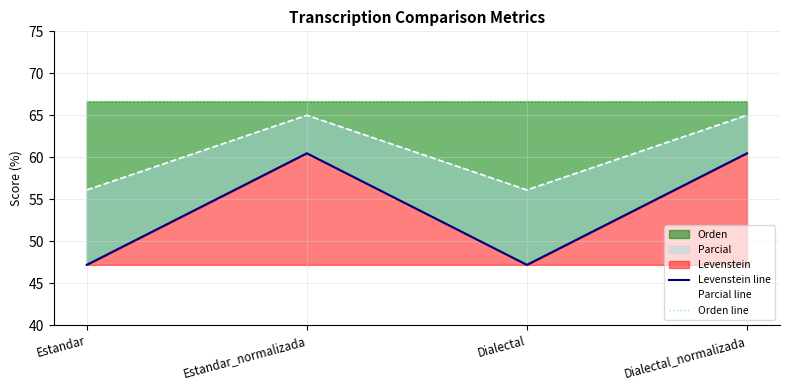

Which series has the largest total across all categories?

Orden line